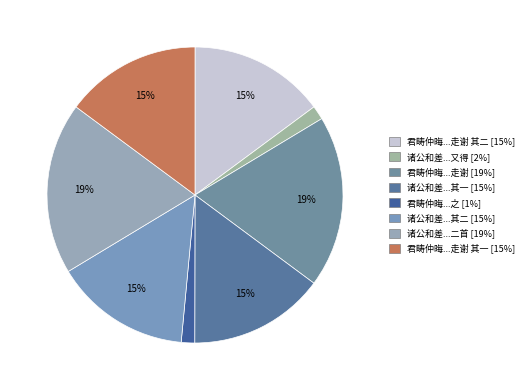

How many slices are in this pie chart?

8